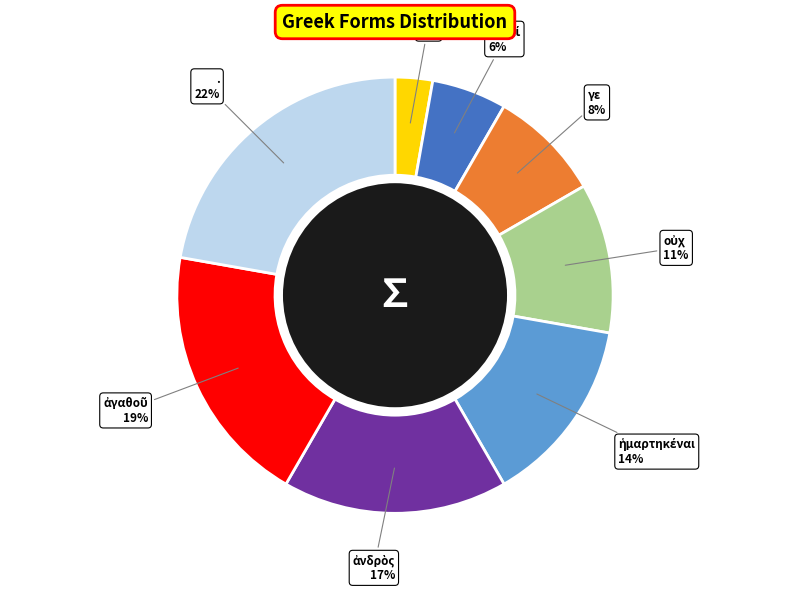

Is there a majority slice in this chart?

No